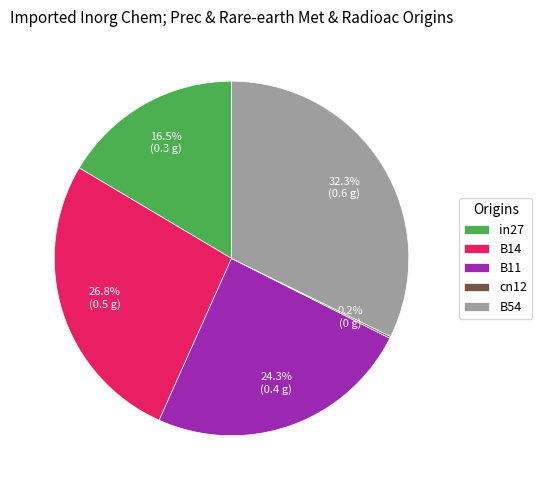

What percentage do B11 and B54 together represent?

56.5%